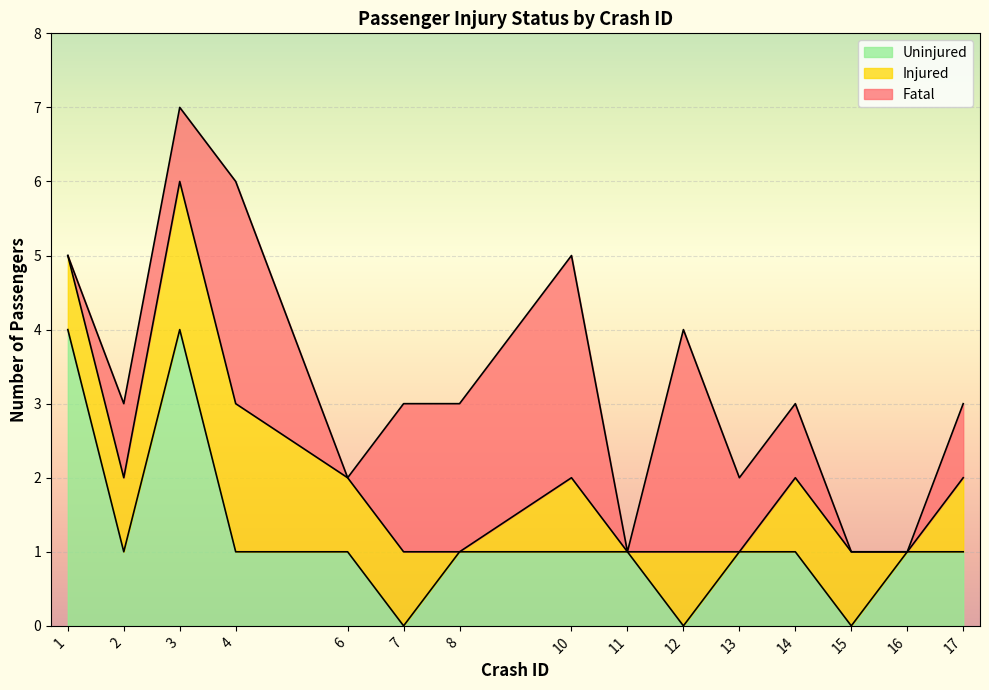

Is it true that Fatal equals 1 at 2?

True